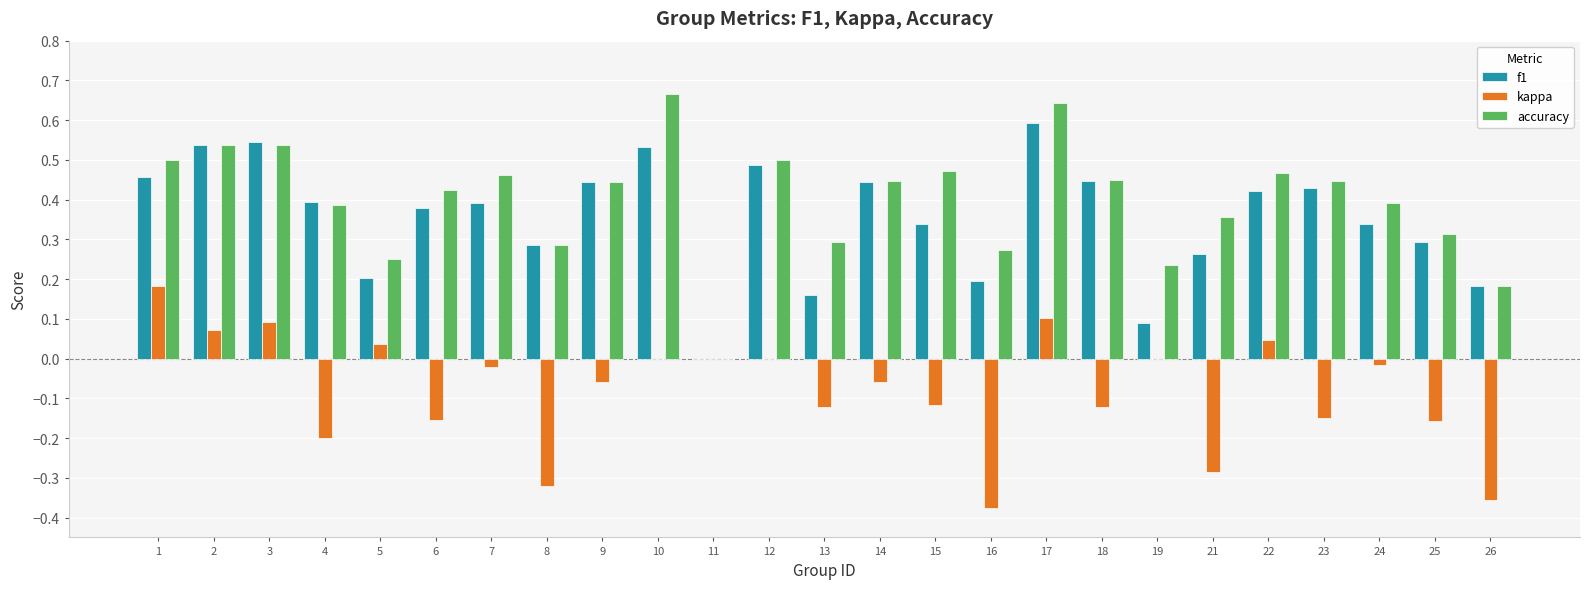

What are all the series names shown in the legend?

f1, kappa, accuracy